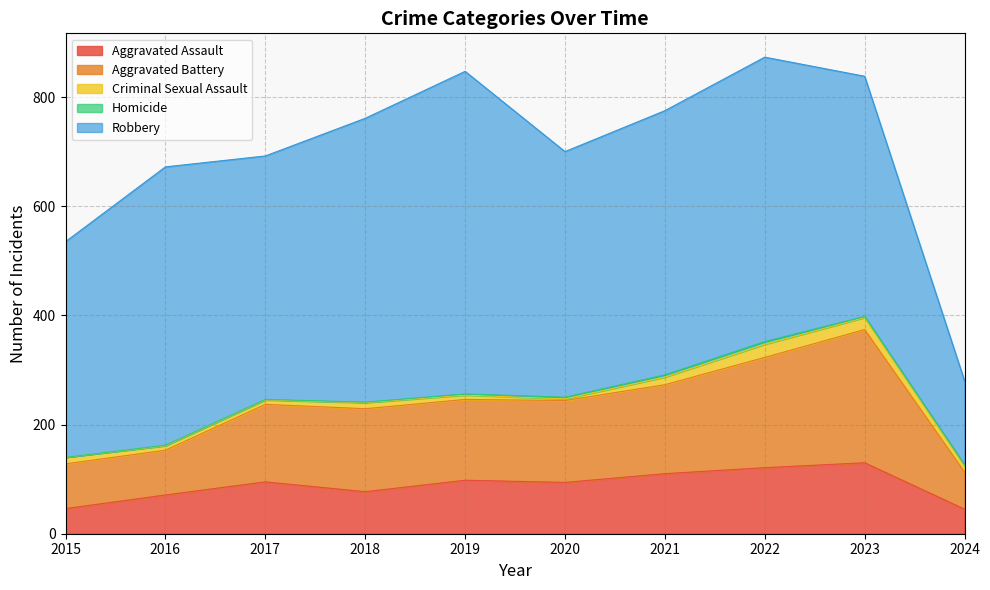

Reading left to right, what are all the values shown in this chart?

Aggravated Assault: 46	71	95	77	98	94	110	121	130	45
Aggravated Battery: 82	82	142	152	148	150	163	202	244	68
Criminal Sexual Assault: 12	8	8	11	8	3	14	24	22	11
Homicide: 0	1	1	1	2	3	4	5	2	2
Robbery: 395	510	446	520	591	450	484	521	440	154